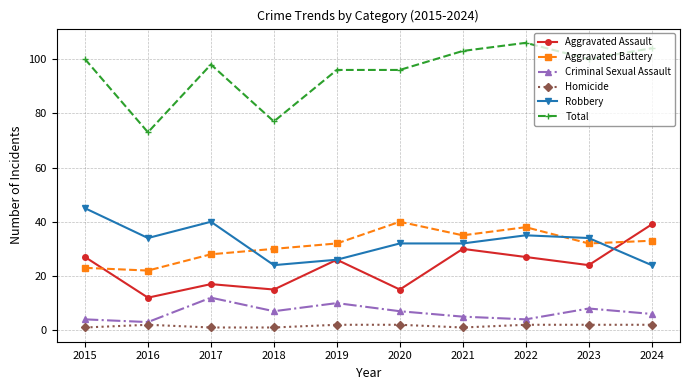

What is the spread (max minus min) of values at 2017?

97